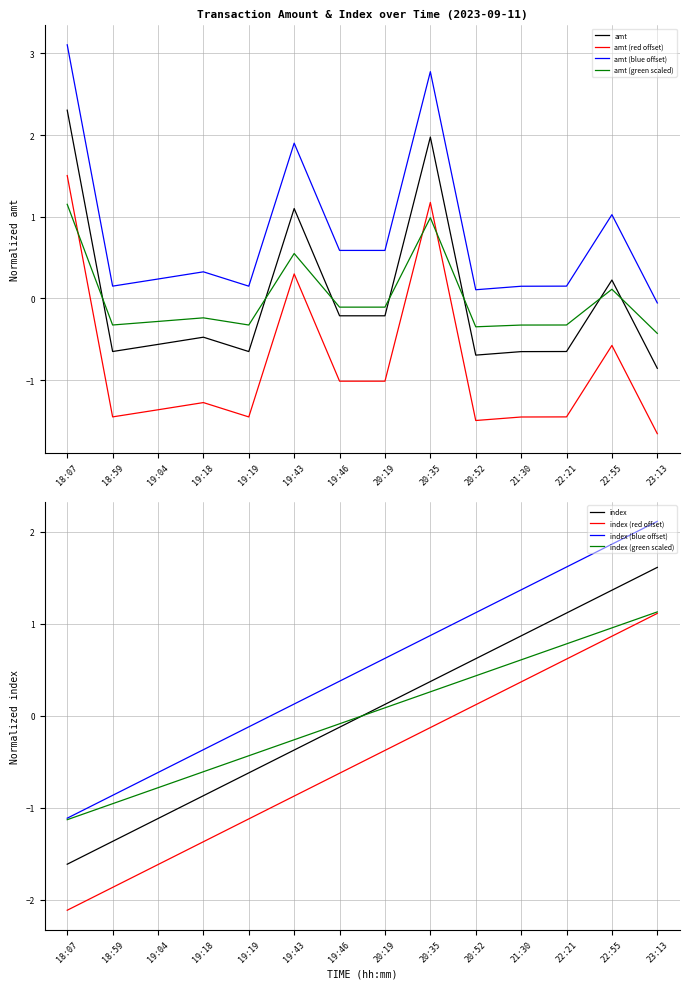

Which series changed the most between 21:30 and 22:55?

amt